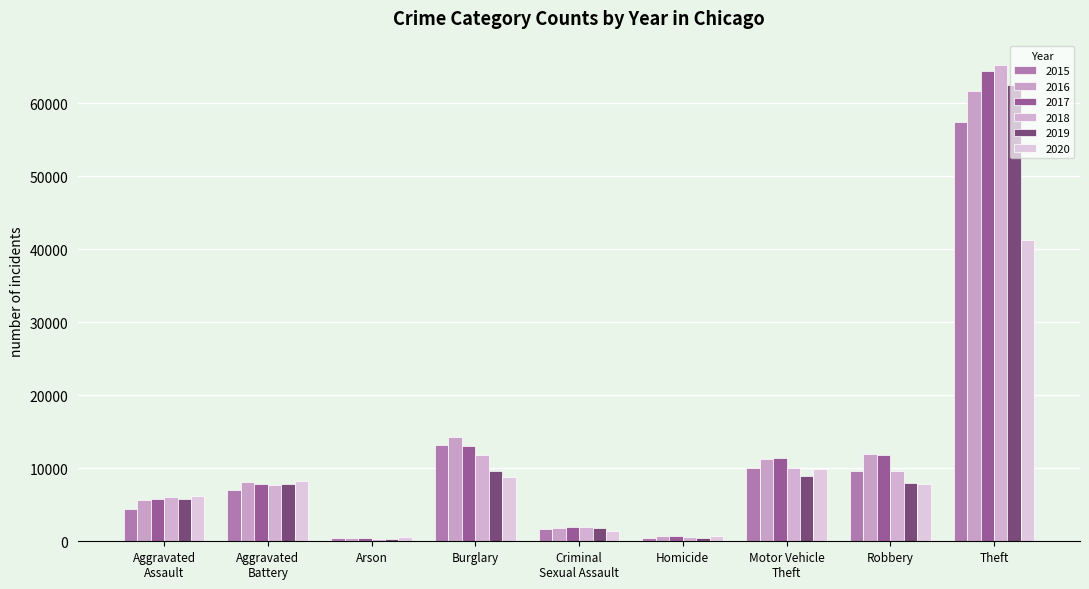

What is the highest value of the 2019 series?

62485